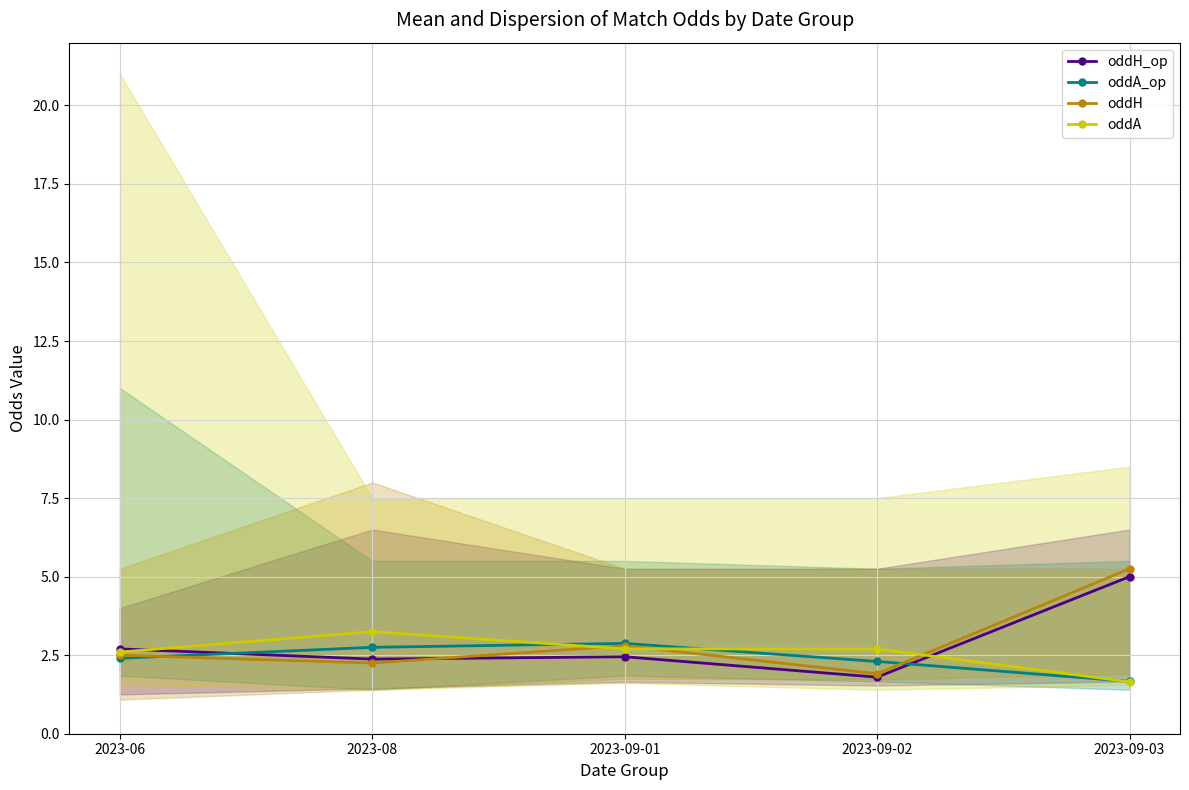

How many lines are shown in the chart?

4